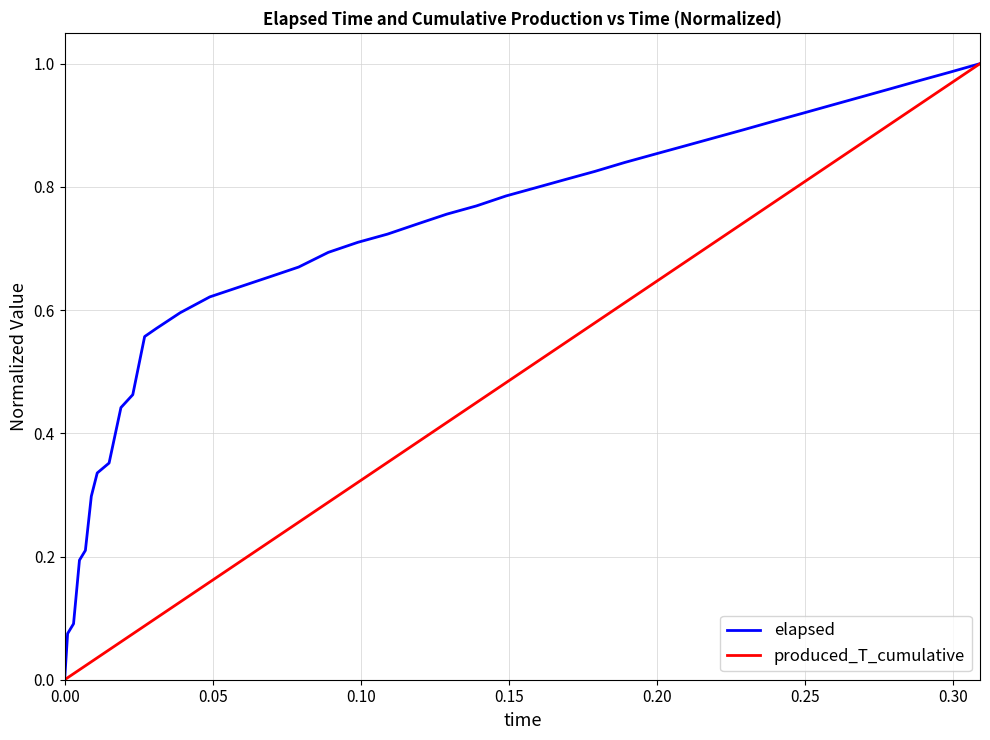

How many positive values does the elapsed series have?

39